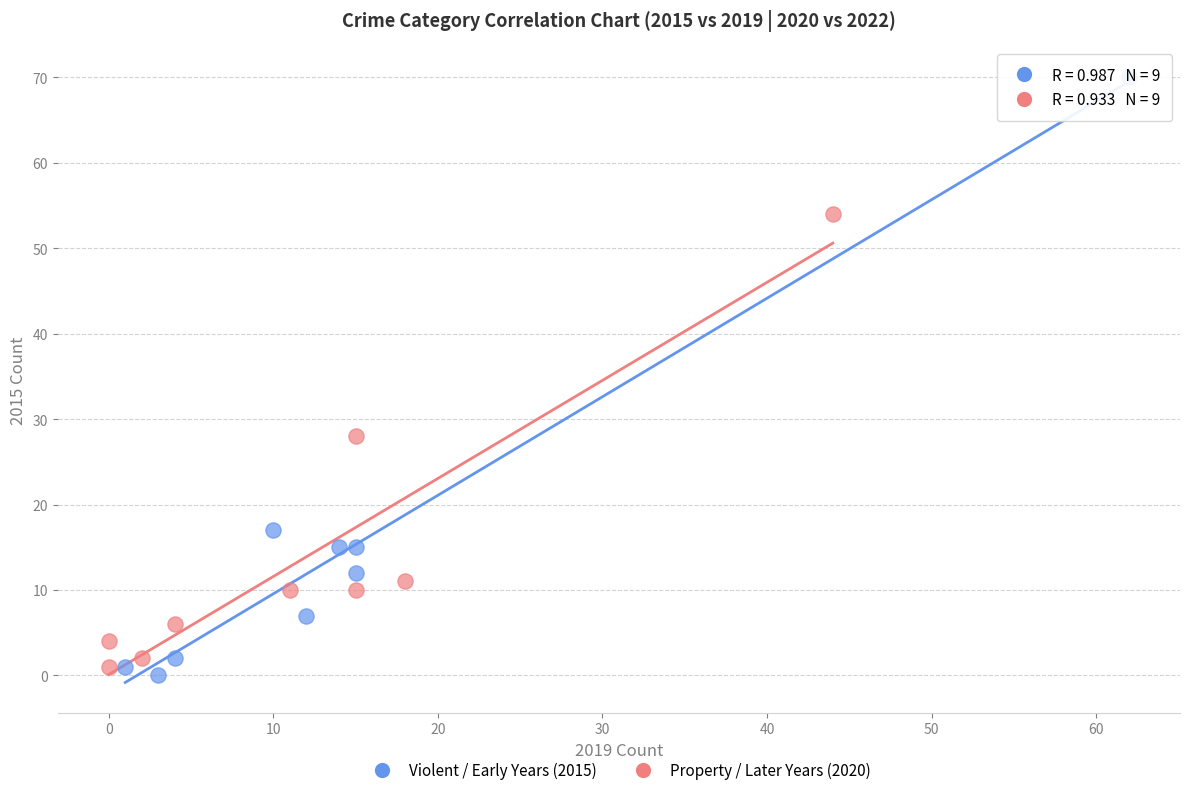

Which series contains the highest Y value?

Violent / Early Years (2015)